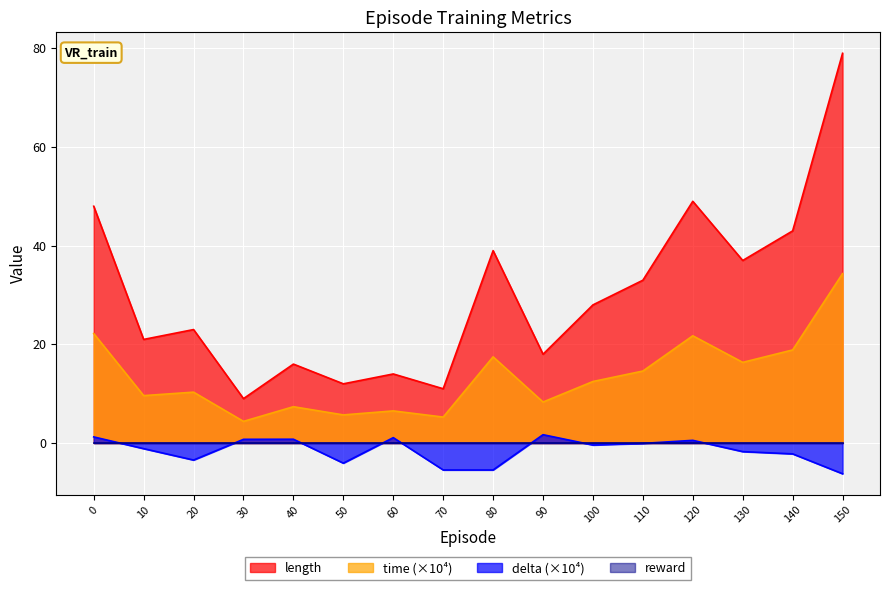

What is the minimum value shown in the chart?

-6.2